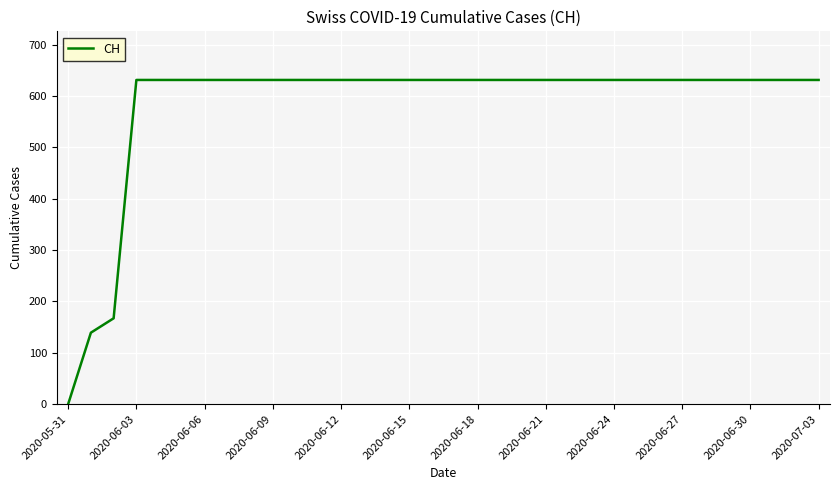

What is the greatest value displayed?

631